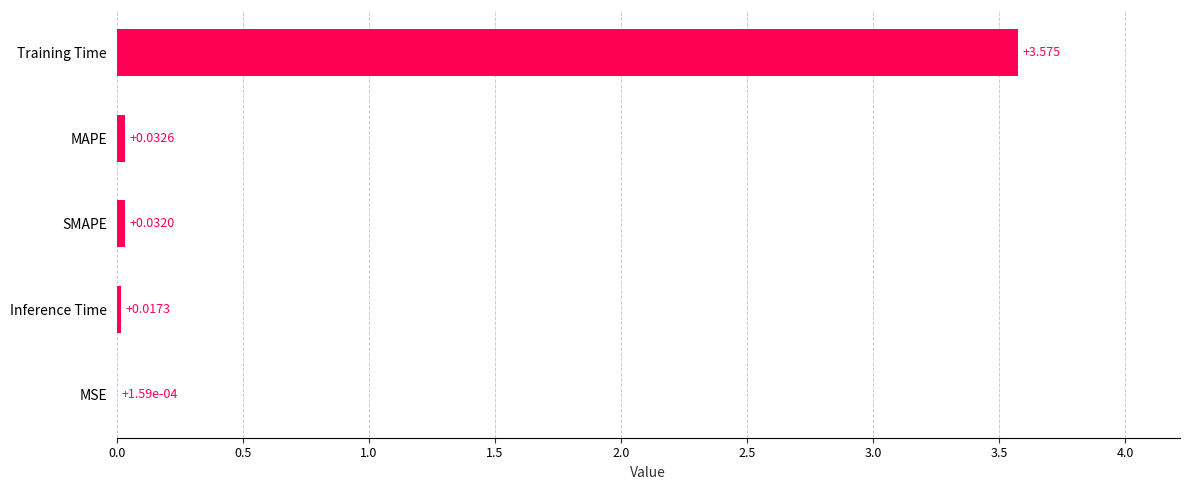

Where is the data nearest to the value 1?

MAPE